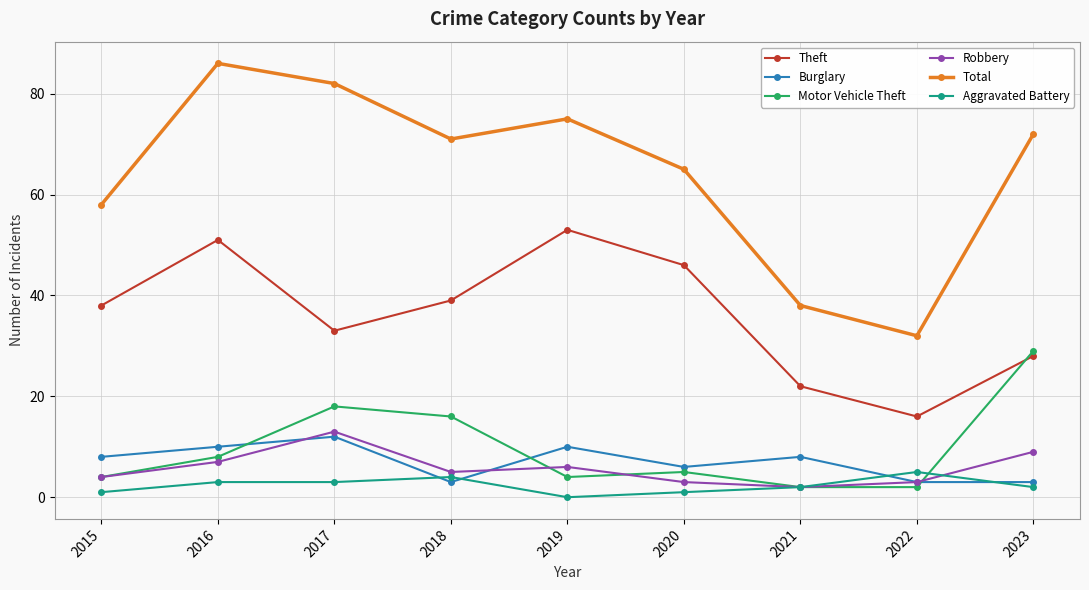

Is the value of Aggravated Battery at 2019 greater than the value of Theft at 2015?

No